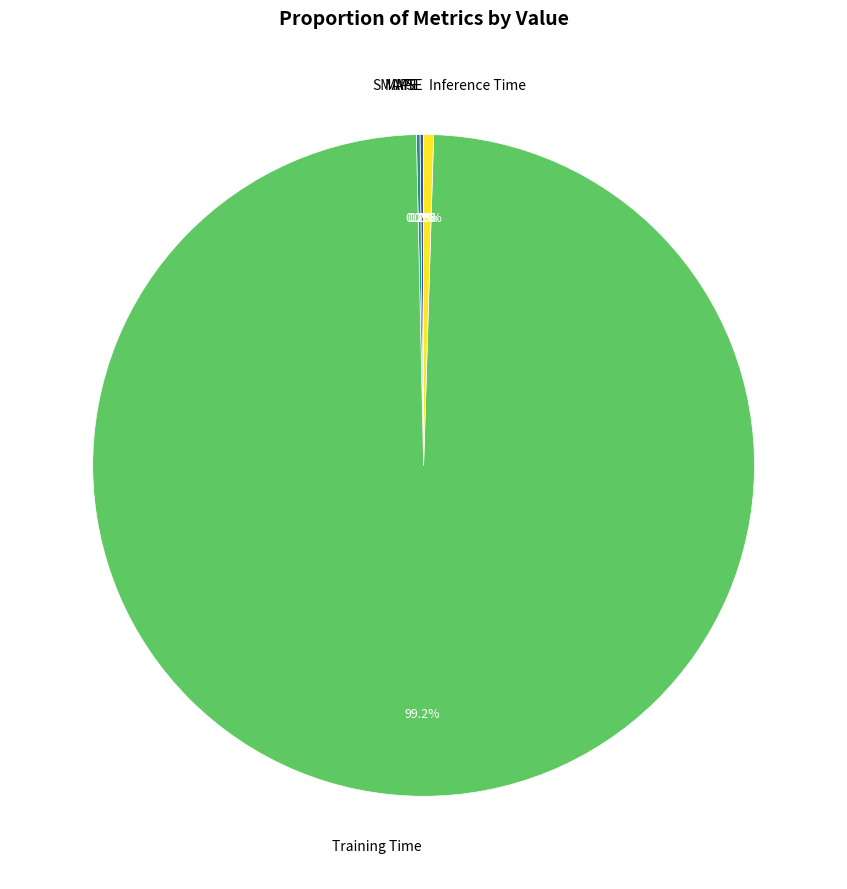

Which category has the biggest portion of the pie?

Training Time